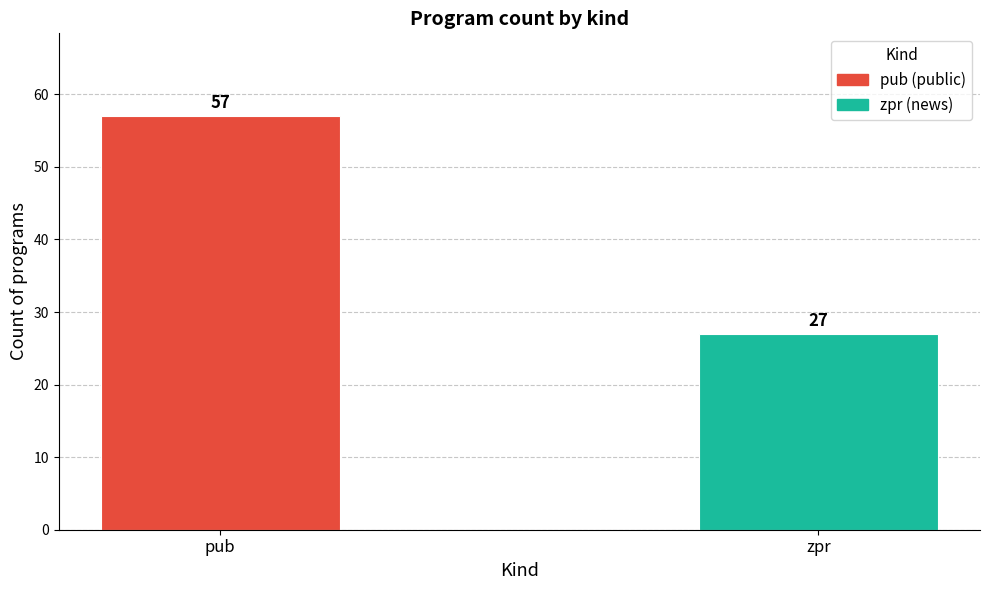

What is the label of the 2nd bar from the right?

pub